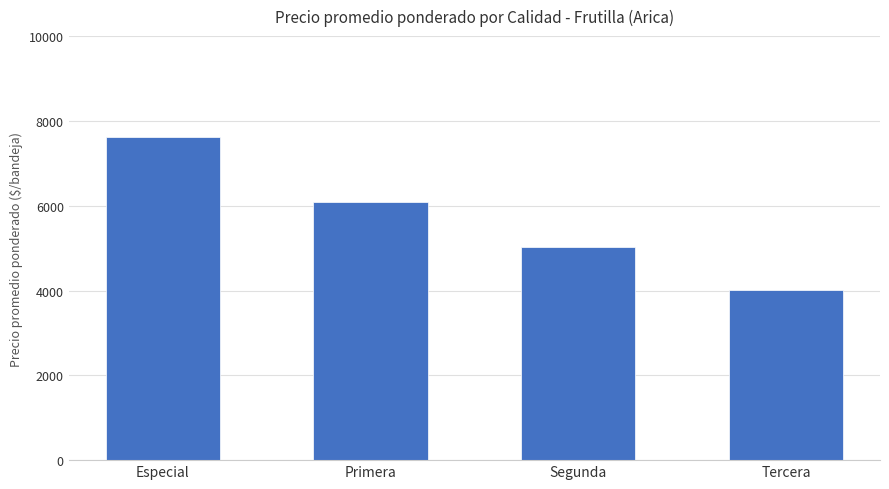

Rank the categories by value from highest to lowest.

Especial, Primera, Segunda, Tercera